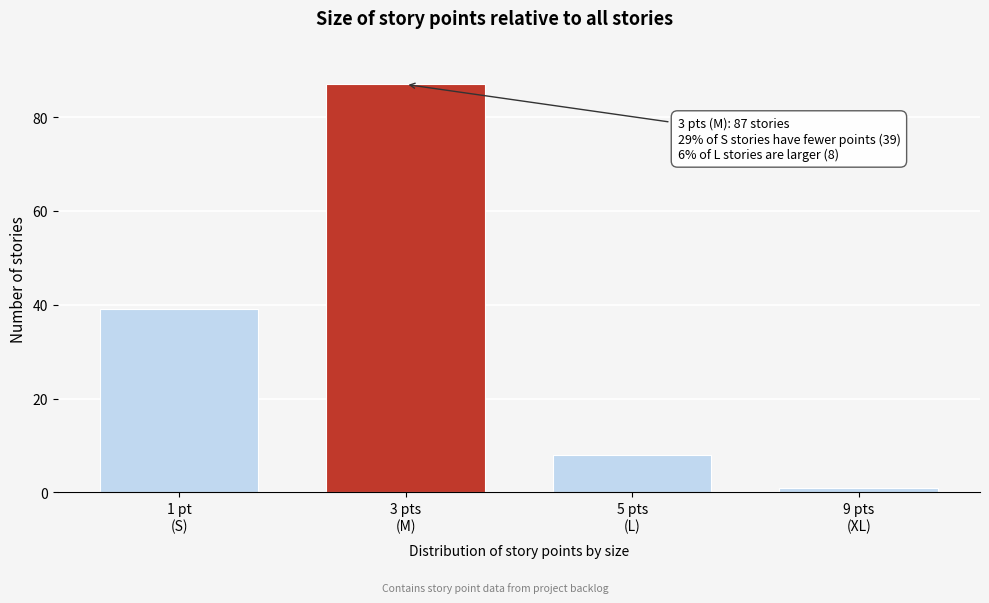

Reading left to right, list all the values displayed in this chart.

39	87	8	1